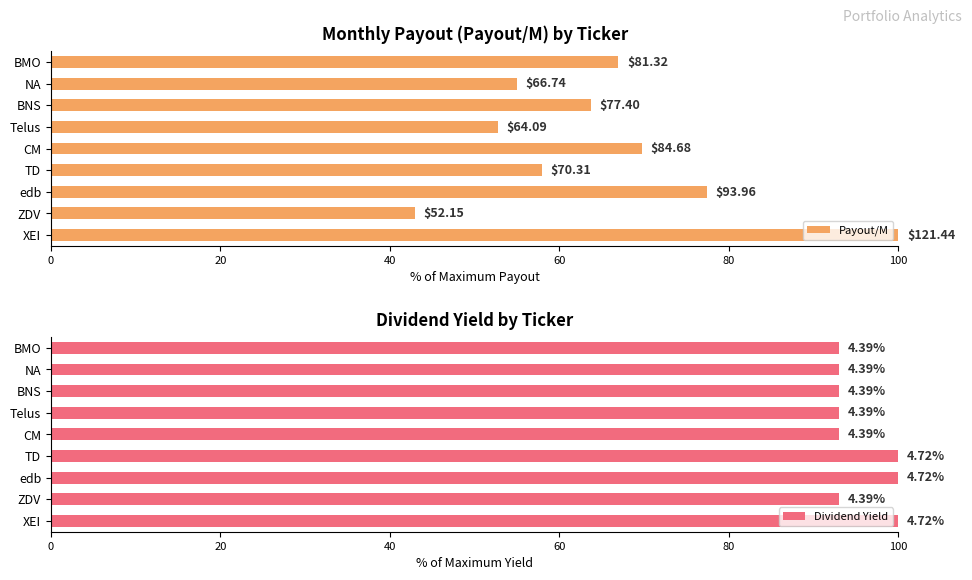

How many distinct data groups are displayed?

2